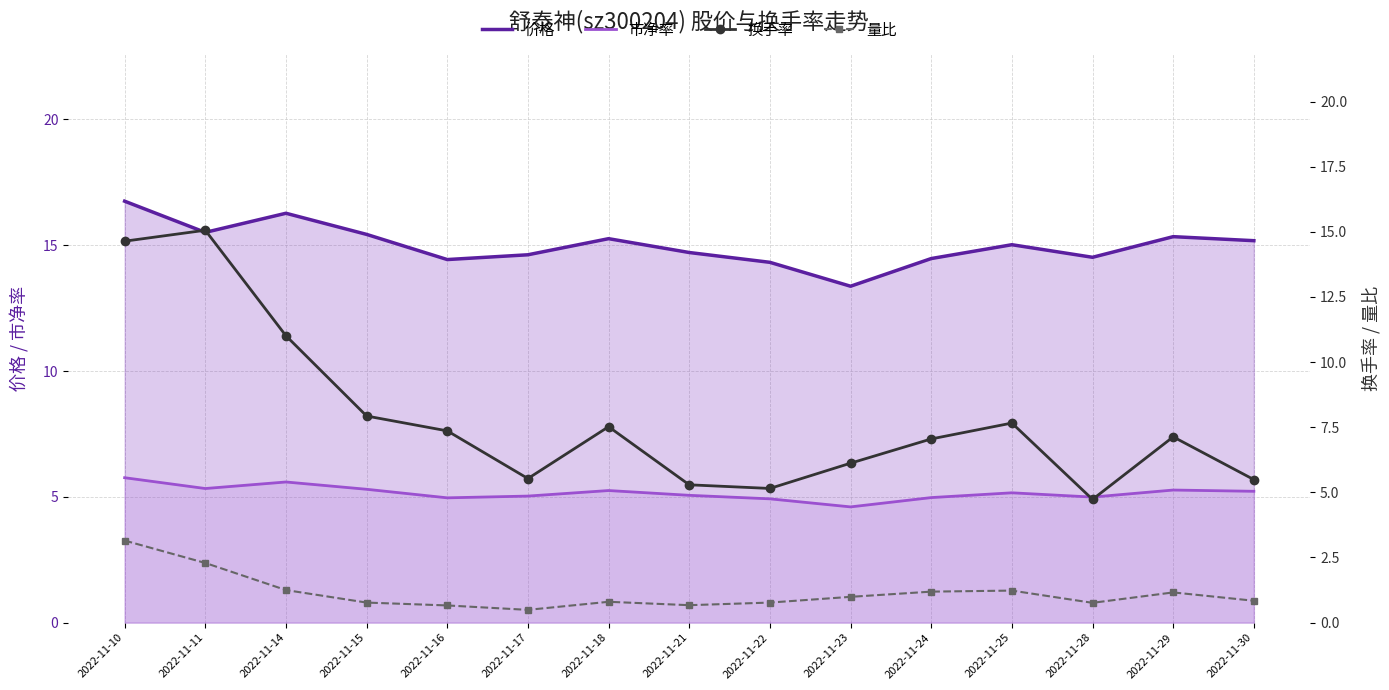

What is the difference between the second highest and minimum values in the 价格 series?

2.9